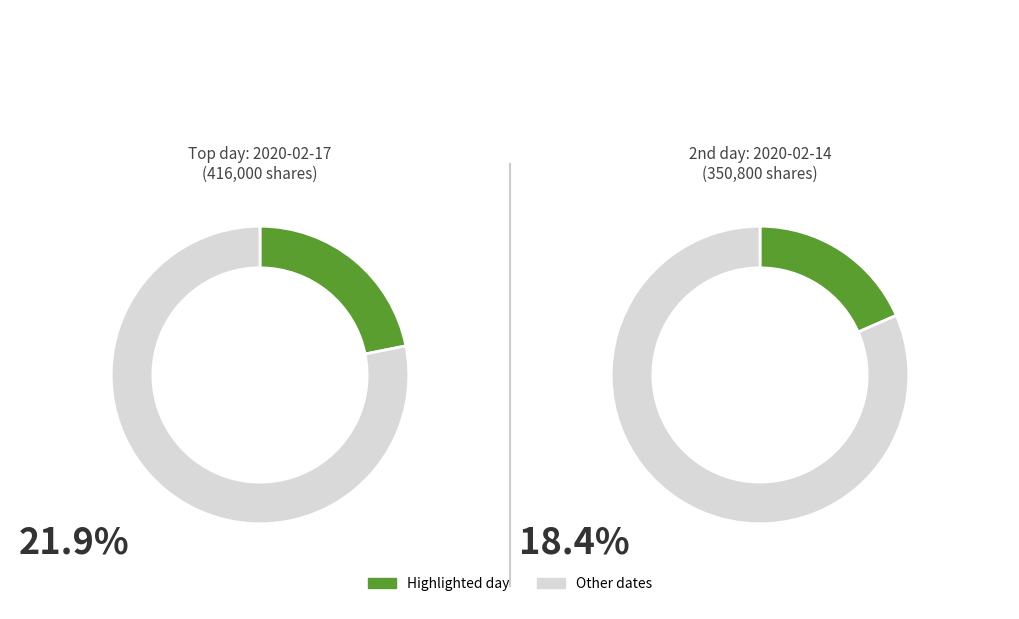

The 2020-02-06 slice represents 1% of the pie. True or false?

False